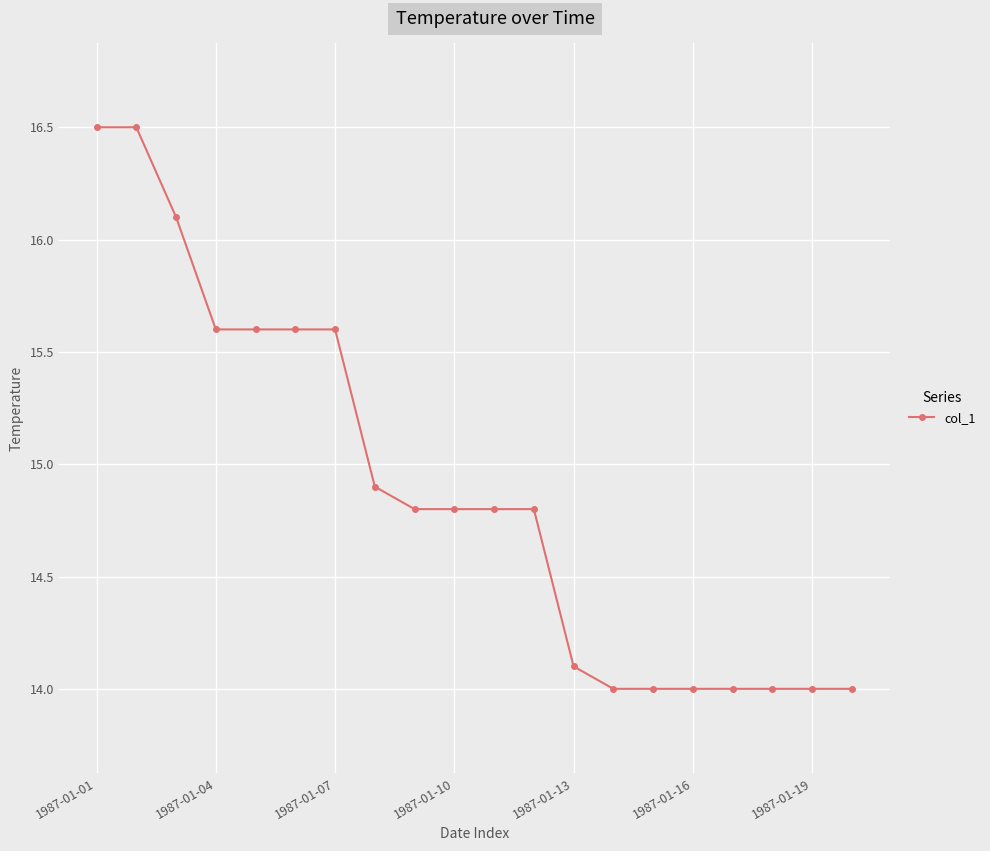

What is the difference between the maximum and minimum values?

2.5